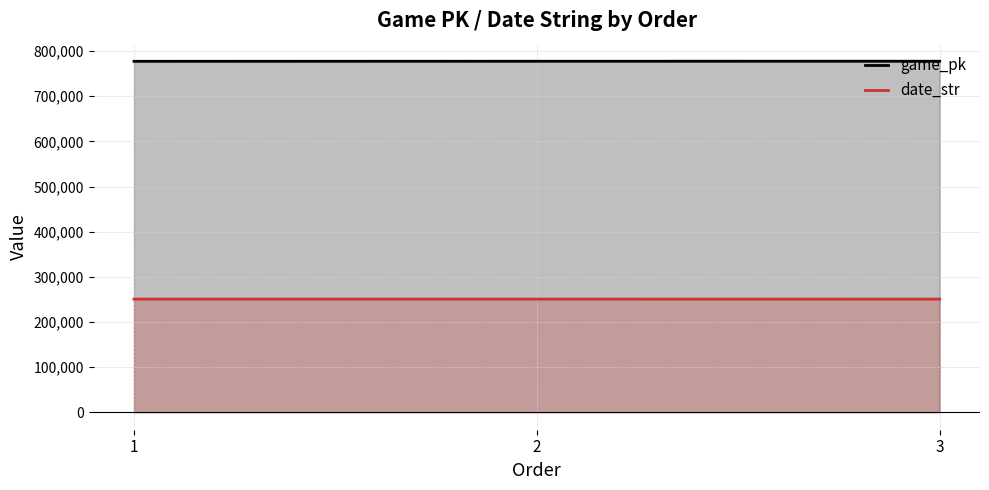

What are all the series names shown in the legend?

game_pk, date_str